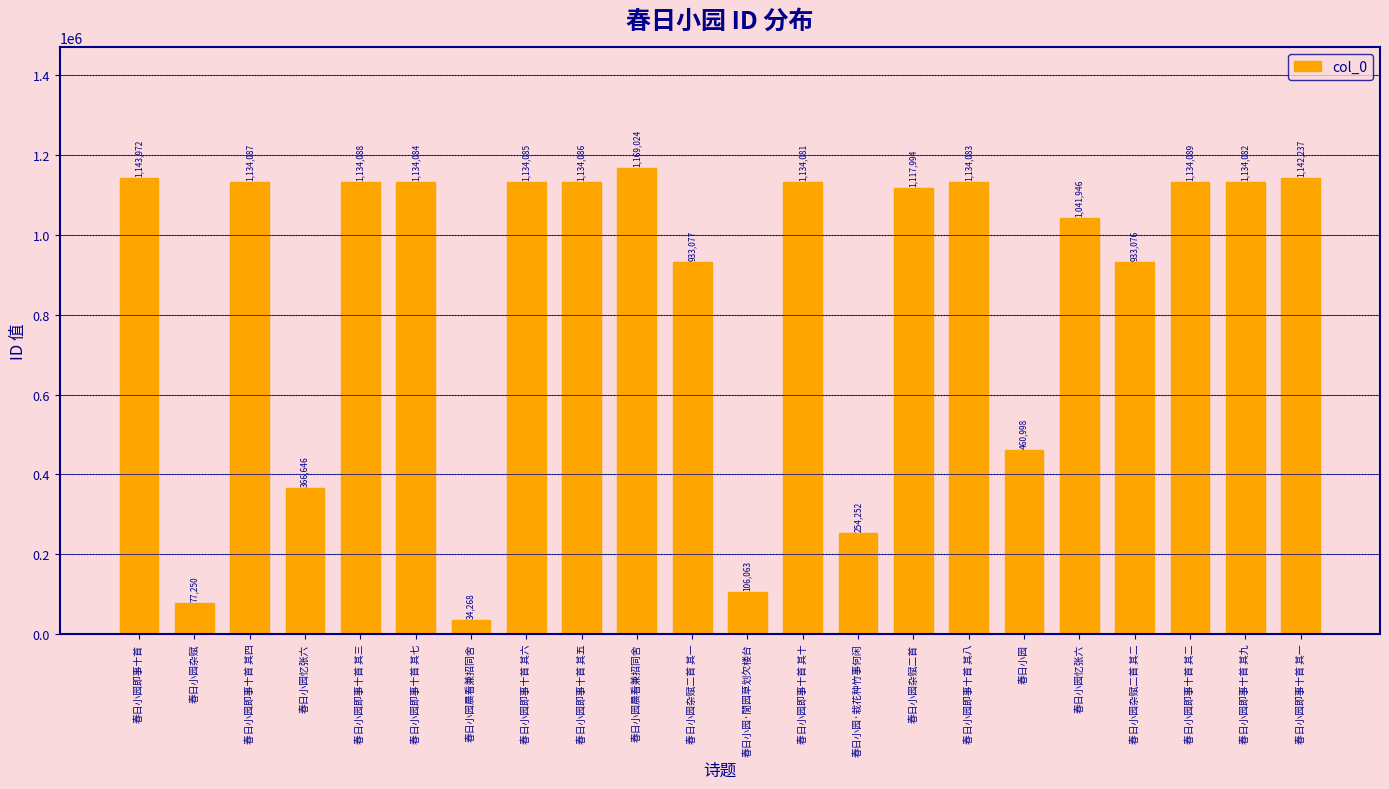

How many bars are there in total?

22